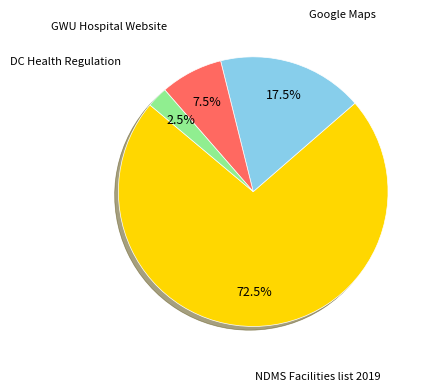

Which category has the biggest portion of the pie?

NDMS Facilities list 2019